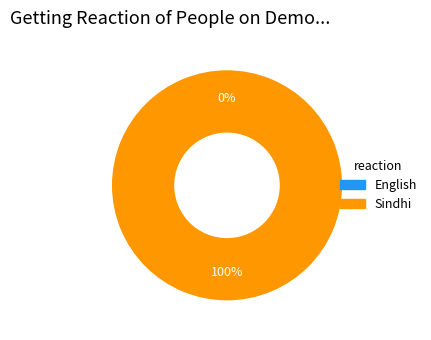

Does English represent more than half of the total?

No